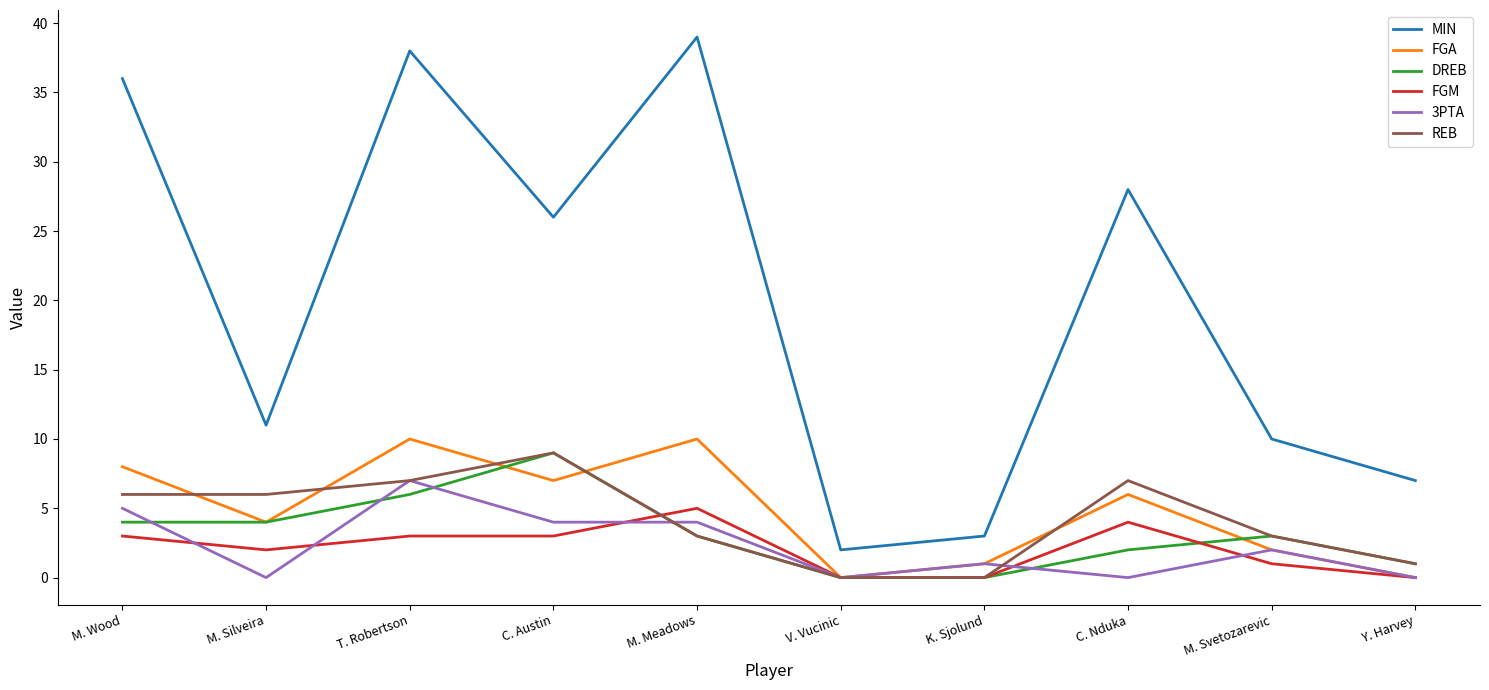

Reading right to left, what are all the values shown in this chart?

MIN: Y. Harvey=7	M. Svetozarevic=10	C. Nduka=28	K. Sjolund=3	V. Vucinic=2	M. Meadows=39	C. Austin=26	T. Robertson=38	M. Silveira=11	M. Wood=36
FGA: Y. Harvey=0	M. Svetozarevic=2	C. Nduka=6	K. Sjolund=1	V. Vucinic=0	M. Meadows=10	C. Austin=7	T. Robertson=10	M. Silveira=4	M. Wood=8
DREB: Y. Harvey=1	M. Svetozarevic=3	C. Nduka=2	K. Sjolund=0	V. Vucinic=0	M. Meadows=3	C. Austin=9	T. Robertson=6	M. Silveira=4	M. Wood=4
FGM: Y. Harvey=0	M. Svetozarevic=1	C. Nduka=4	K. Sjolund=0	V. Vucinic=0	M. Meadows=5	C. Austin=3	T. Robertson=3	M. Silveira=2	M. Wood=3
3PTA: Y. Harvey=0	M. Svetozarevic=2	C. Nduka=0	K. Sjolund=1	V. Vucinic=0	M. Meadows=4	C. Austin=4	T. Robertson=7	M. Silveira=0	M. Wood=5
REB: Y. Harvey=1	M. Svetozarevic=3	C. Nduka=7	K. Sjolund=0	V. Vucinic=0	M. Meadows=3	C. Austin=9	T. Robertson=7	M. Silveira=6	M. Wood=6